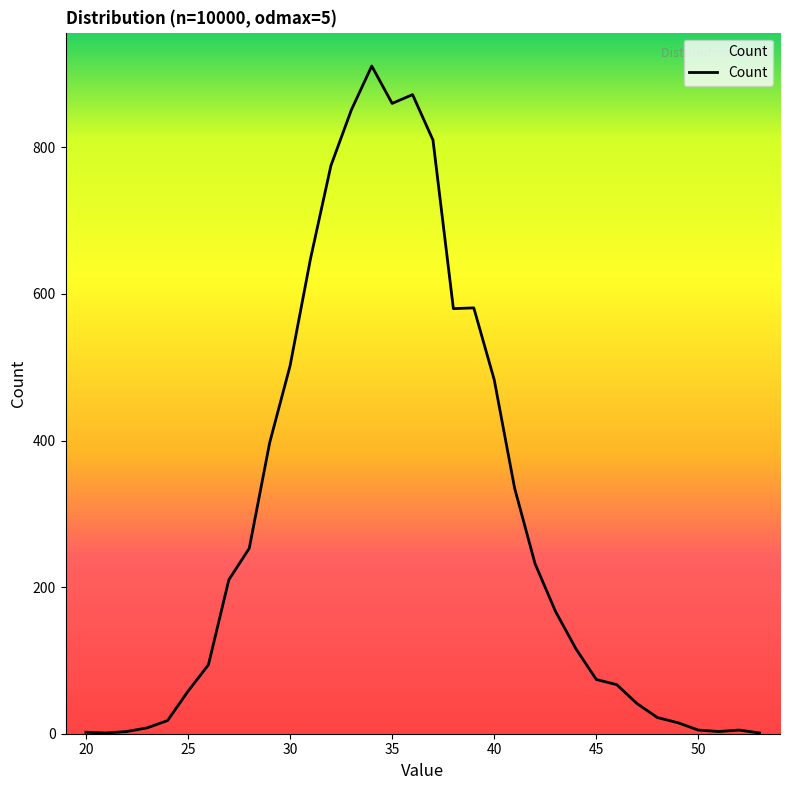

What is the minimum value shown in the chart?

1